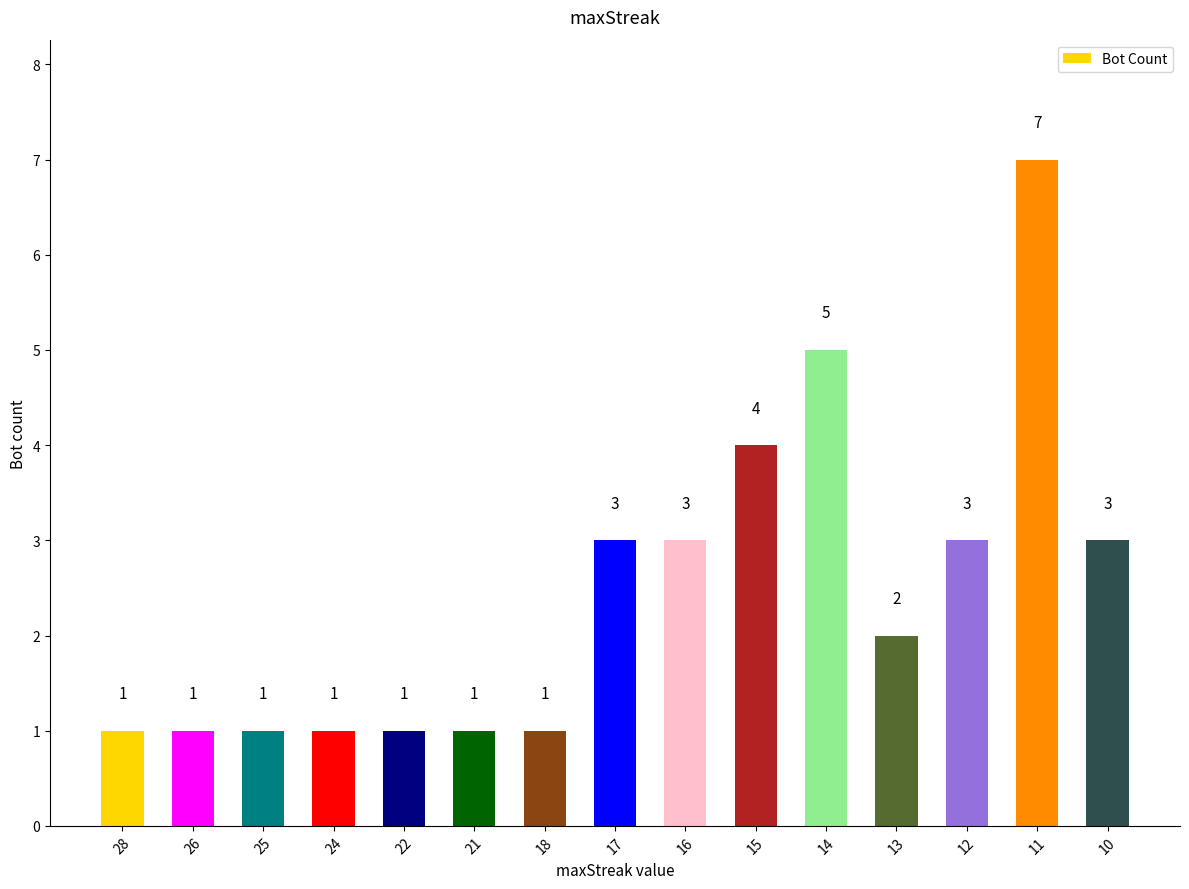

Which category has the highest value across all series?

11